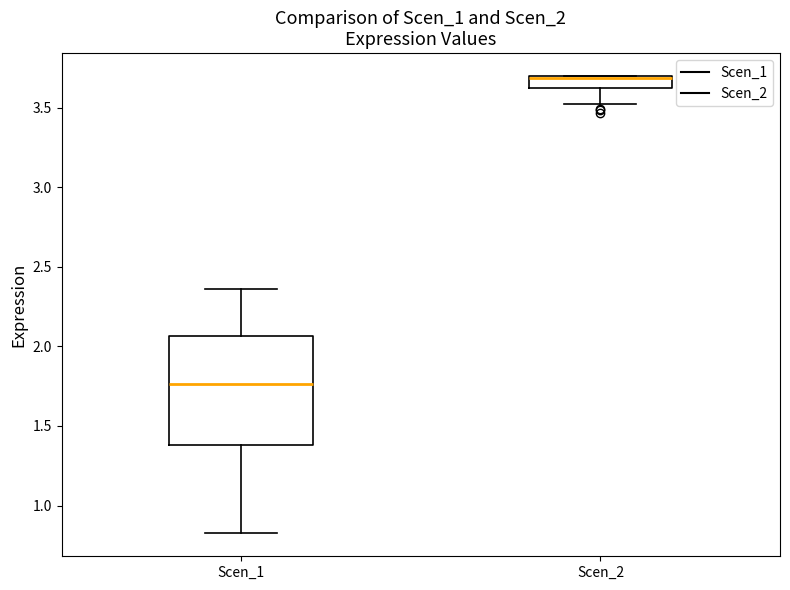

Comparing the boxes themselves (not the whiskers), which one is the tallest?

Scen_1